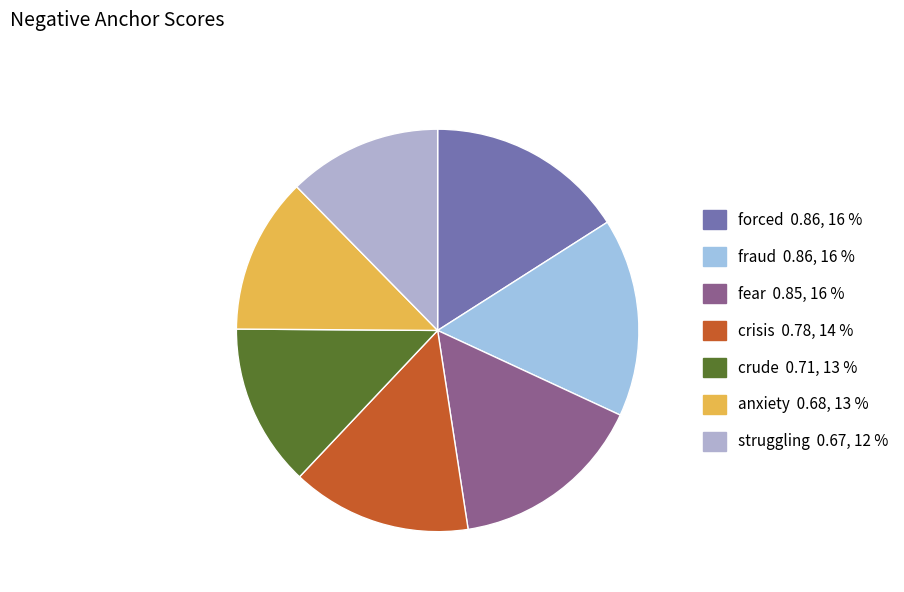

What is the largest slice in the pie chart?

forced